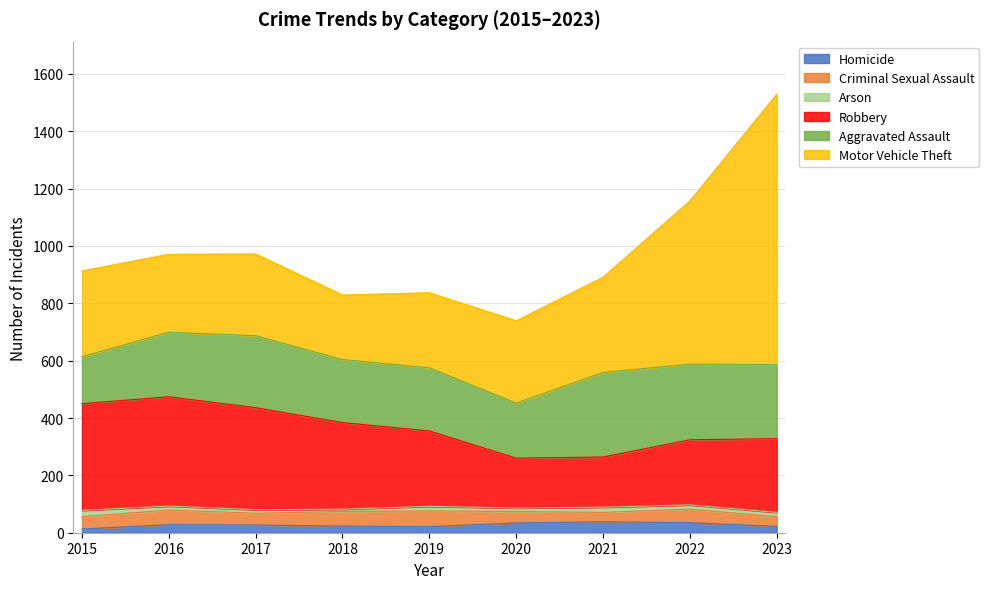

True or false: Robbery and Criminal Sexual Assault intersect in this chart.

False